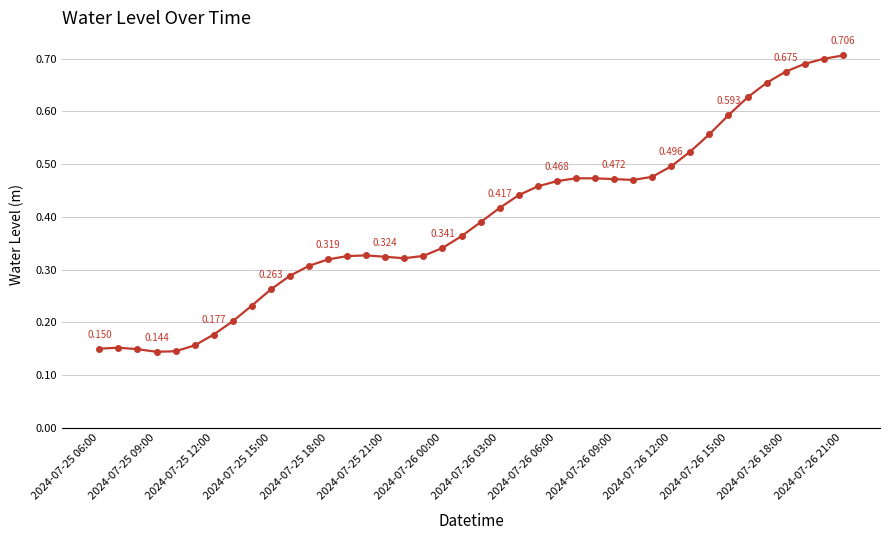

True or false: there are more than 0 points higher than both neighbors.

True